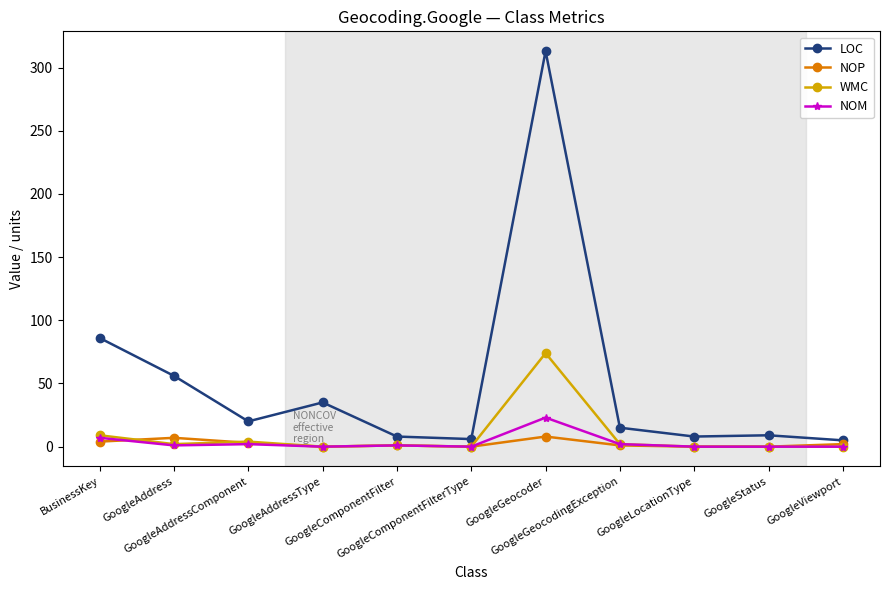

What is the label of the 5th point from the left?

GoogleComponentFilter